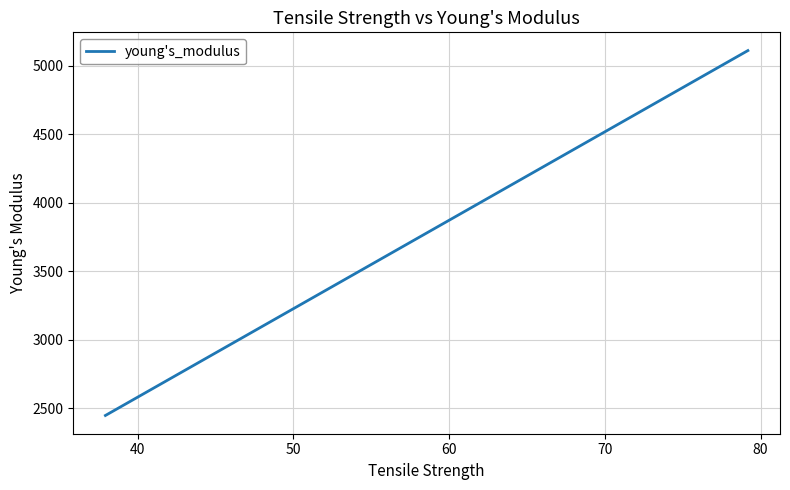

How many lines are shown in the chart?

1